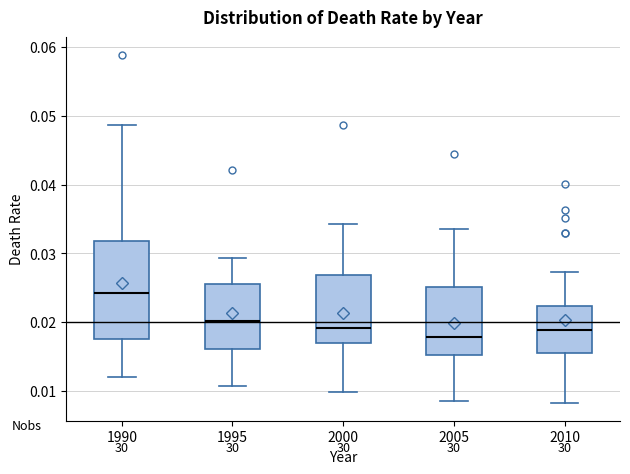

Reading left to right, read every box against the y-axis: the position of its median line, the range the box covers, and the ends of its whiskers. The values are not printed on the chart, so give them approximately, as read against the axis.

1990: median 0.024, box 0.018 to 0.032, whiskers 0.012 to 0.049
1995: median 0.020, box 0.016 to 0.026, whiskers 0.011 to 0.029
2000: median 0.019, box 0.017 to 0.027, whiskers 0.010 to 0.034
2005: median 0.018, box 0.015 to 0.025, whiskers 0.009 to 0.034
2010: median 0.019, box 0.015 to 0.022, whiskers 0.008 to 0.027